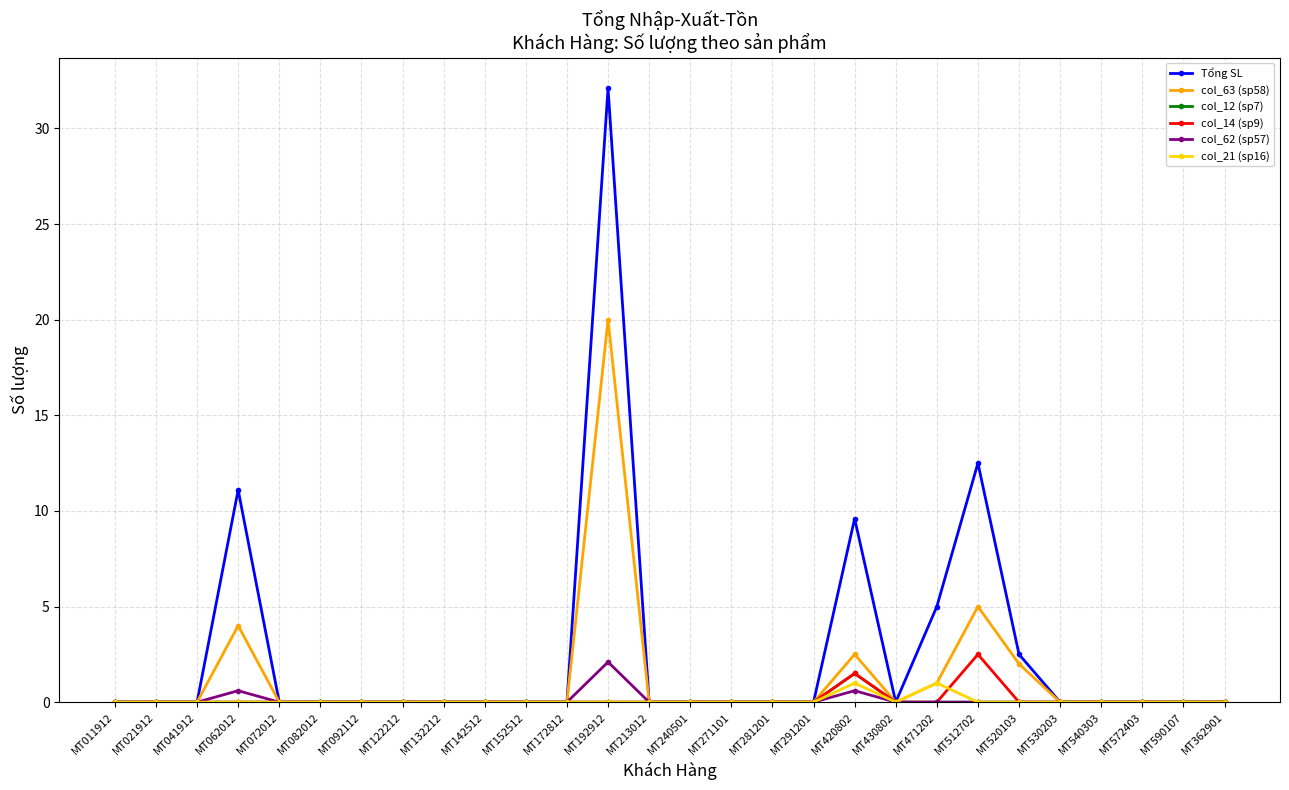

Reading left to right, what are all the values shown in this chart?

Tổng SL: MT011912=0.0	MT021912=0.0	MT041912=0.0	MT062012=11.1	MT072012=0.0	MT082012=0.0	MT092112=0.0	MT122212=0.0	MT132212=0.0	MT142512=0.0	MT152512=0.0	MT172812=0.0	MT192912=32.1	MT213012=0.0	MT240501=0.0	MT271101=0.0	MT281201=0.0	MT291201=0.0	MT420802=9.6	MT430802=0.0	MT471202=5.0	MT512702=12.5	MT520103=2.5	MT530203=0.0	MT540303=0.0	MT572403=0.0	MT590107=0.0	MT362901=0.0
col_63 (sp58): MT011912=0.0	MT021912=0.0	MT041912=0.0	MT062012=4.0	MT072012=0.0	MT082012=0.0	MT092112=0.0	MT122212=0.0	MT132212=0.0	MT142512=0.0	MT152512=0.0	MT172812=0.0	MT192912=20.0	MT213012=0.0	MT240501=0.0	MT271101=0.0	MT281201=0.0	MT291201=0.0	MT420802=2.5	MT430802=0.0	MT471202=1.0	MT512702=5.0	MT520103=2.0	MT530203=0.0	MT540303=0.0	MT572403=0.0	MT590107=0.0	MT362901=0.0
col_12 (sp7): MT011912=0.0	MT021912=0.0	MT041912=0.0	MT062012=0.0	MT072012=0.0	MT082012=0.0	MT092112=0.0	MT122212=0.0	MT132212=0.0	MT142512=0.0	MT152512=0.0	MT172812=0.0	MT192912=0.0	MT213012=0.0	MT240501=0.0	MT271101=0.0	MT281201=0.0	MT291201=0.0	MT420802=1.5	MT430802=0.0	MT471202=0.0	MT512702=0.0	MT520103=0.0	MT530203=0.0	MT540303=0.0	MT572403=0.0	MT590107=0.0	MT362901=0.0
col_14 (sp9): MT011912=0.0	MT021912=0.0	MT041912=0.0	MT062012=0.0	MT072012=0.0	MT082012=0.0	MT092112=0.0	MT122212=0.0	MT132212=0.0	MT142512=0.0	MT152512=0.0	MT172812=0.0	MT192912=0.0	MT213012=0.0	MT240501=0.0	MT271101=0.0	MT281201=0.0	MT291201=0.0	MT420802=1.5	MT430802=0.0	MT471202=0.0	MT512702=2.5	MT520103=0.0	MT530203=0.0	MT540303=0.0	MT572403=0.0	MT590107=0.0	MT362901=0.0
col_62 (sp57): MT011912=0.0	MT021912=0.0	MT041912=0.0	MT062012=0.6	MT072012=0.0	MT082012=0.0	MT092112=0.0	MT122212=0.0	MT132212=0.0	MT142512=0.0	MT152512=0.0	MT172812=0.0	MT192912=2.1	MT213012=0.0	MT240501=0.0	MT271101=0.0	MT281201=0.0	MT291201=0.0	MT420802=0.6	MT430802=0.0	MT471202=0.0	MT512702=0.0	MT520103=0.0	MT530203=0.0	MT540303=0.0	MT572403=0.0	MT590107=0.0	MT362901=0.0
col_21 (sp16): MT011912=0.0	MT021912=0.0	MT041912=0.0	MT062012=0.0	MT072012=0.0	MT082012=0.0	MT092112=0.0	MT122212=0.0	MT132212=0.0	MT142512=0.0	MT152512=0.0	MT172812=0.0	MT192912=0.0	MT213012=0.0	MT240501=0.0	MT271101=0.0	MT281201=0.0	MT291201=0.0	MT420802=1.0	MT430802=0.0	MT471202=1.0	MT512702=0.0	MT520103=0.0	MT530203=0.0	MT540303=0.0	MT572403=0.0	MT590107=0.0	MT362901=0.0